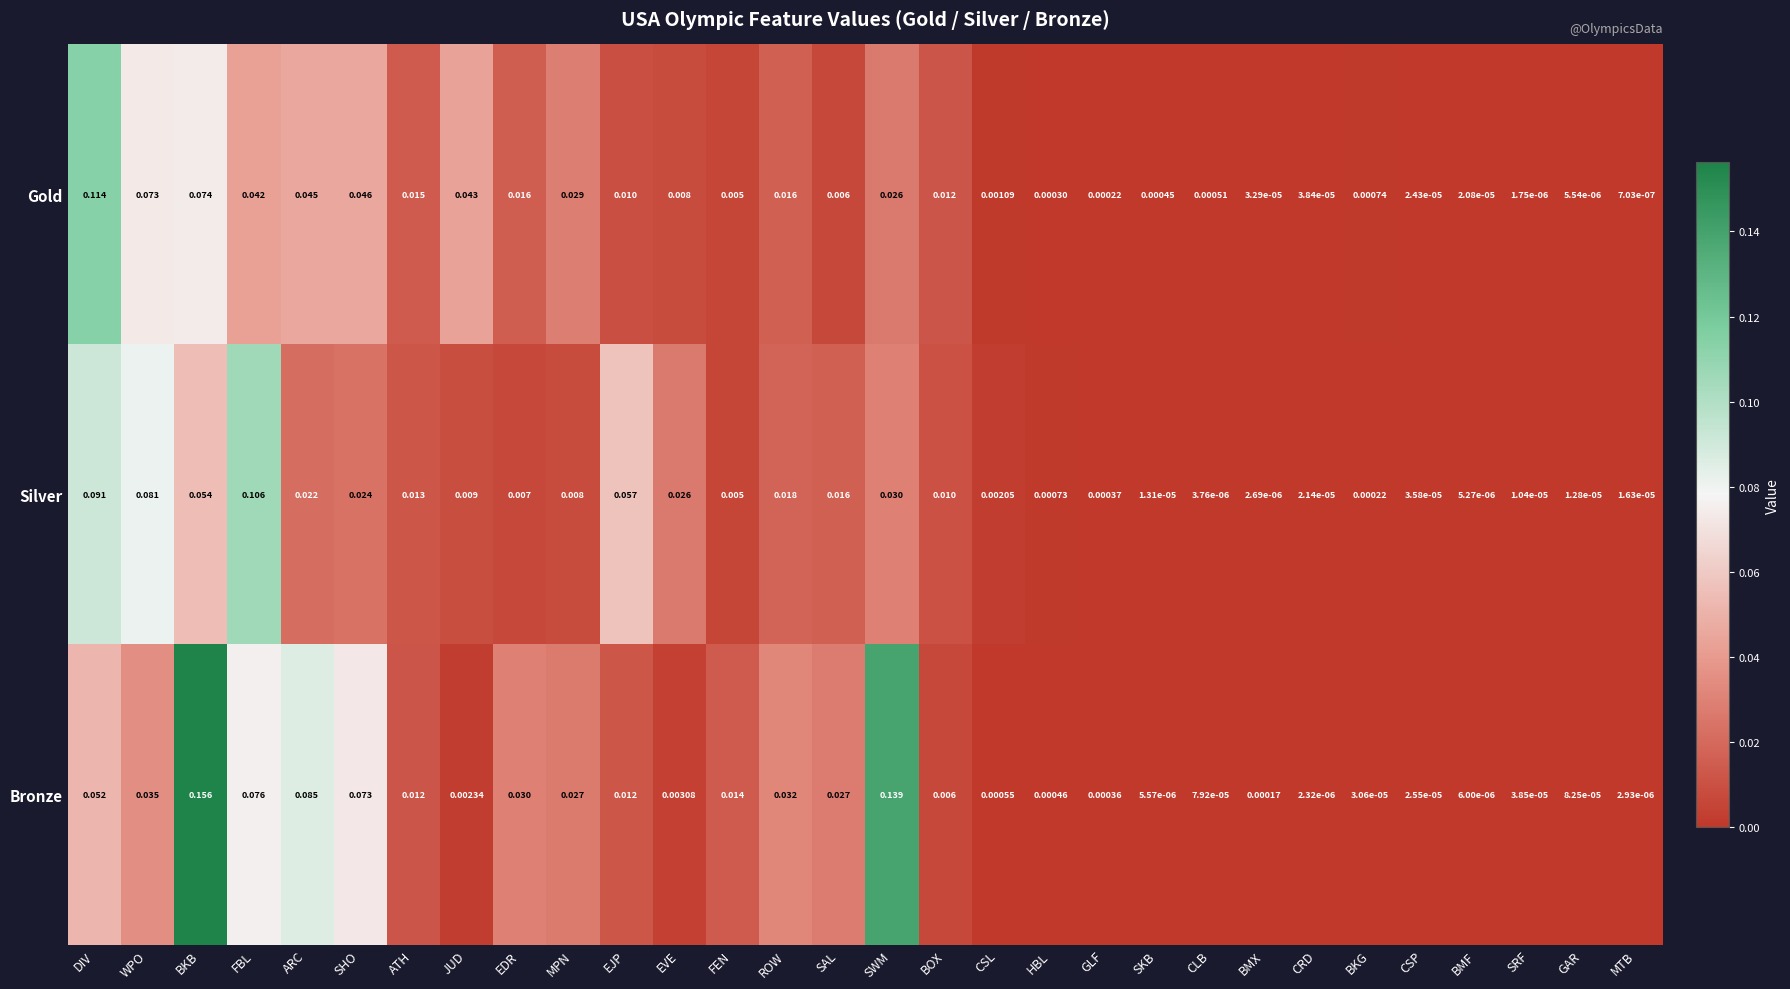

Which series has the largest range (max minus min)?

Bronze